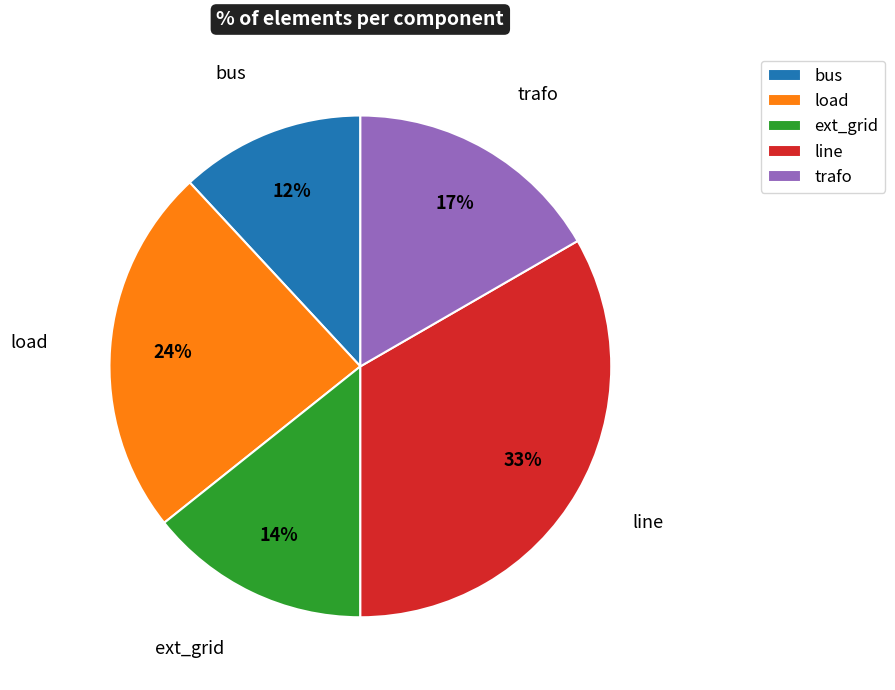

Combined, do trafo and load account for over 50%?

No